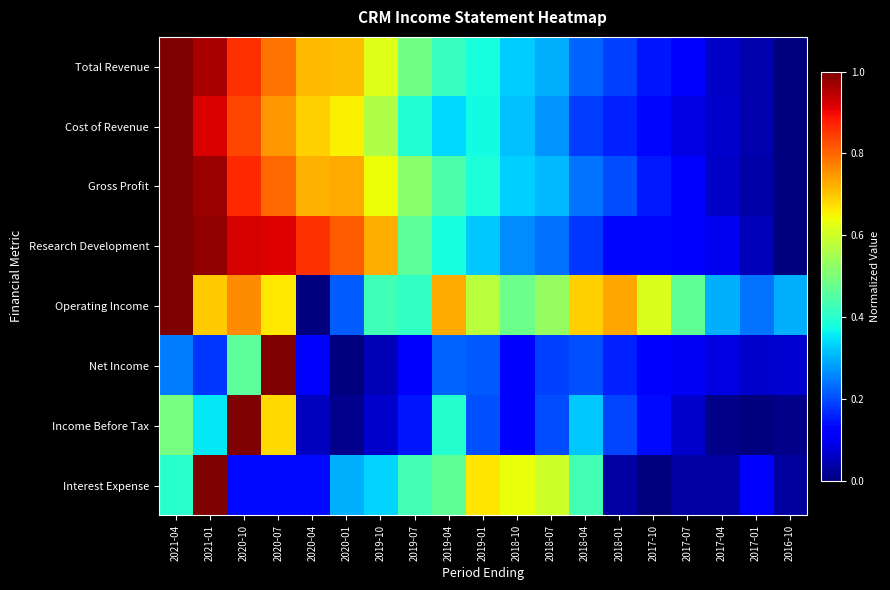

Reading right to left, list all the values displayed in this chart.

Total Revenue: 2016-10=0.0	2017-01=0.0	2017-04=0.1	2017-07=0.1	2017-10=0.1	2018-01=0.2	2018-04=0.2	2018-07=0.3	2018-10=0.3	2019-01=0.4	2019-04=0.4	2019-07=0.5	2019-10=0.6	2020-01=0.7	2020-04=0.7	2020-07=0.8	2020-10=0.9	2021-01=1.0	2021-04=1.0
Cost of Revenue: 2016-10=0.0	2017-01=0.0	2017-04=0.1	2017-07=0.1	2017-10=0.1	2018-01=0.2	2018-04=0.2	2018-07=0.3	2018-10=0.3	2019-01=0.4	2019-04=0.3	2019-07=0.4	2019-10=0.6	2020-01=0.7	2020-04=0.7	2020-07=0.7	2020-10=0.8	2021-01=0.9	2021-04=1.0
Gross Profit: 2016-10=0.0	2017-01=0.0	2017-04=0.1	2017-07=0.1	2017-10=0.2	2018-01=0.2	2018-04=0.2	2018-07=0.3	2018-10=0.3	2019-01=0.4	2019-04=0.4	2019-07=0.5	2019-10=0.6	2020-01=0.7	2020-04=0.7	2020-07=0.8	2020-10=0.9	2021-01=1.0	2021-04=1.0
Research Development: 2016-10=0.0	2017-01=0.1	2017-04=0.1	2017-07=0.1	2017-10=0.1	2018-01=0.1	2018-04=0.2	2018-07=0.2	2018-10=0.3	2019-01=0.3	2019-04=0.4	2019-07=0.5	2019-10=0.7	2020-01=0.8	2020-04=0.9	2020-07=0.9	2020-10=0.9	2021-01=1.0	2021-04=1.0
Operating Income: 2016-10=0.3	2017-01=0.2	2017-04=0.3	2017-07=0.5	2017-10=0.6	2018-01=0.7	2018-04=0.7	2018-07=0.5	2018-10=0.5	2019-01=0.6	2019-04=0.7	2019-07=0.4	2019-10=0.4	2020-01=0.2	2020-04=0.0	2020-07=0.7	2020-10=0.8	2021-01=0.7	2021-04=1.0
Net Income: 2016-10=0.1	2017-01=0.1	2017-04=0.1	2017-07=0.1	2017-10=0.1	2018-01=0.2	2018-04=0.2	2018-07=0.2	2018-10=0.1	2019-01=0.2	2019-04=0.2	2019-07=0.1	2019-10=0.0	2020-01=0.0	2020-04=0.1	2020-07=1.0	2020-10=0.5	2021-01=0.2	2021-04=0.2
Income Before Tax: 2016-10=0.0	2017-01=0.0	2017-04=0.0	2017-07=0.1	2017-10=0.1	2018-01=0.2	2018-04=0.3	2018-07=0.2	2018-10=0.1	2019-01=0.2	2019-04=0.4	2019-07=0.1	2019-10=0.1	2020-01=0.0	2020-04=0.1	2020-07=0.7	2020-10=1.0	2021-01=0.4	2021-04=0.5
Interest Expense: 2016-10=0.0	2017-01=0.1	2017-04=0.0	2017-07=0.0	2017-10=0.0	2018-01=0.0	2018-04=0.4	2018-07=0.6	2018-10=0.6	2019-01=0.7	2019-04=0.5	2019-07=0.4	2019-10=0.3	2020-01=0.3	2020-04=0.1	2020-07=0.1	2020-10=0.1	2021-01=1.0	2021-04=0.4